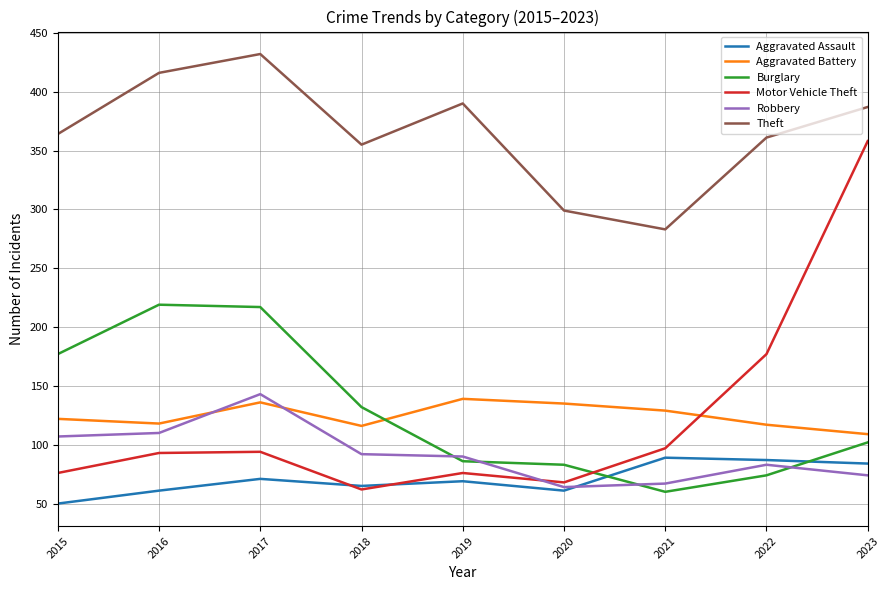

List the series in order of their peak value, lowest first.

Aggravated Assault, Aggravated Battery, Robbery, Burglary, Motor Vehicle Theft, Theft